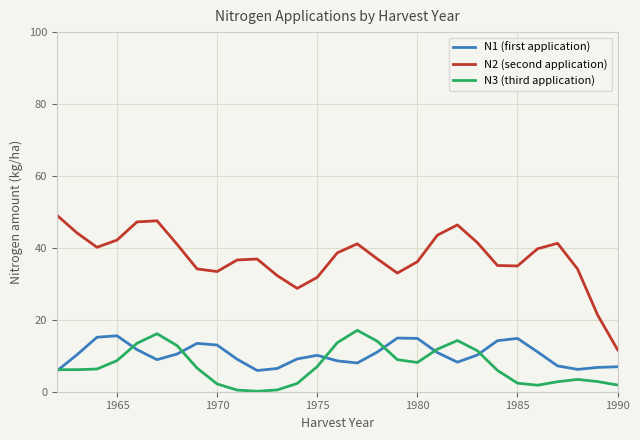

Which series has the largest total across all categories?

N2 (second application)